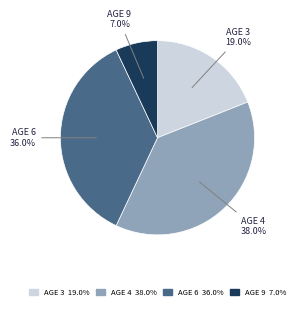

How many slices are in this pie chart?

4